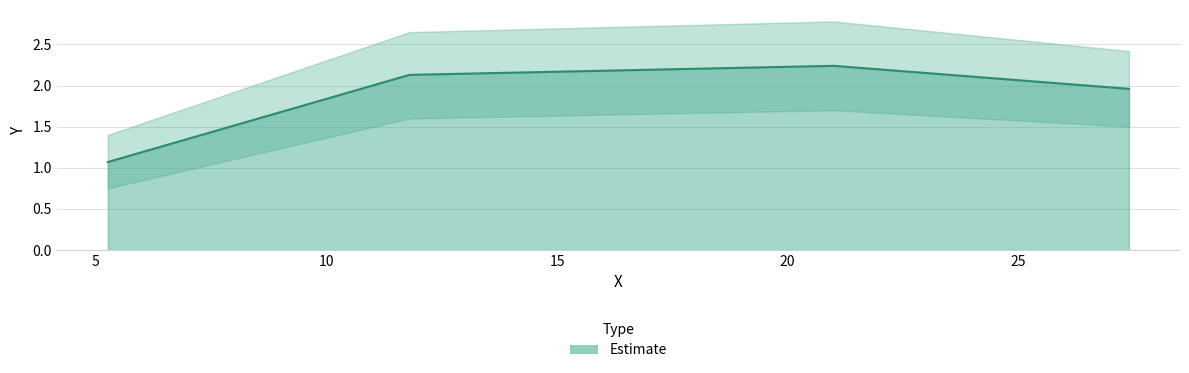

At which category does the data reach its first local peak?

21.0